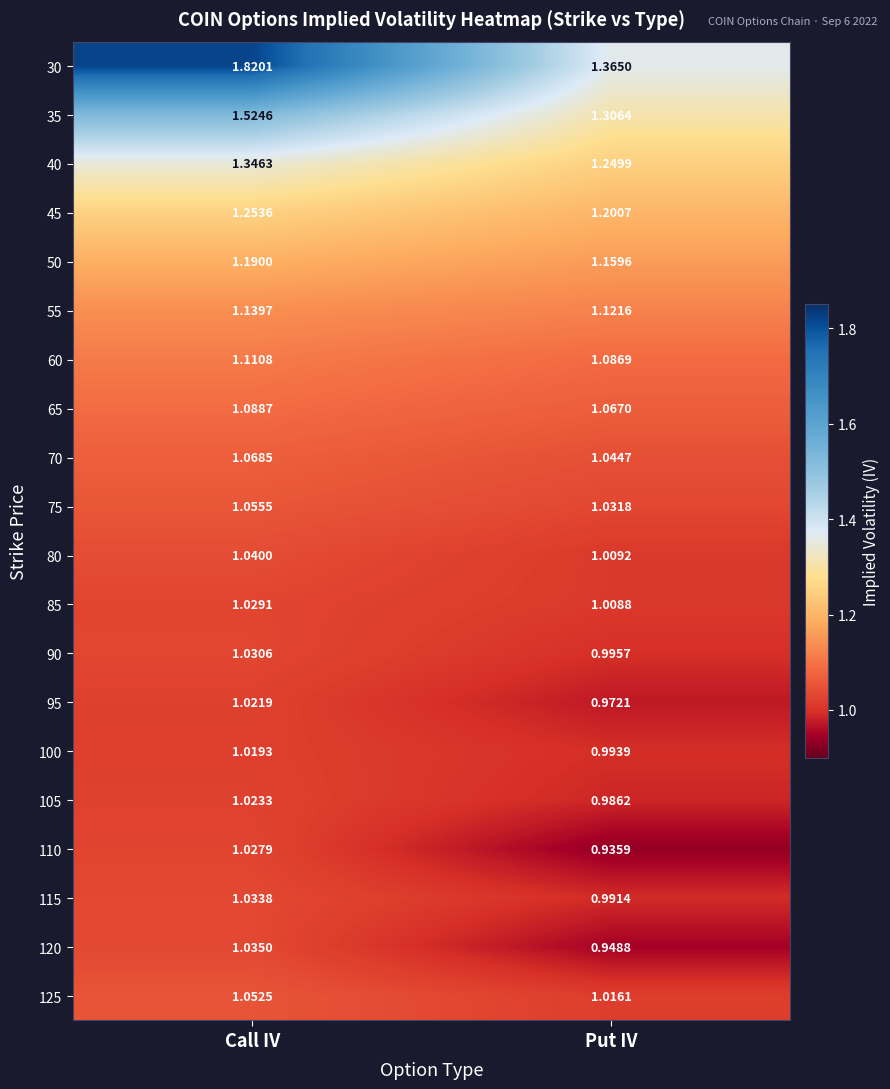

Which category has the lowest value in the 95 series?

Put IV